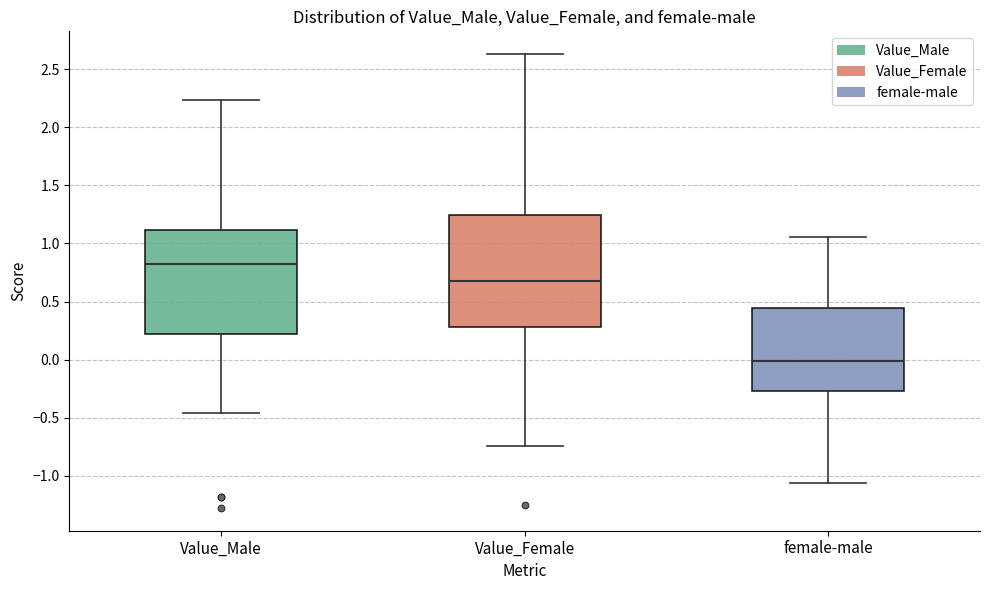

Reading left to right, read every box against the y-axis: the position of its median line, the range the box covers, and the ends of its whiskers. The values are not printed on the chart, so give them approximately, as read against the axis.

Value_Male: median 0.80, box 0.20 to 1.10, whiskers -0.45 to 2.25
Value_Female: median 0.70, box 0.30 to 1.25, whiskers -0.75 to 2.65
female-male: median 0.00, box -0.25 to 0.45, whiskers -1.05 to 1.05